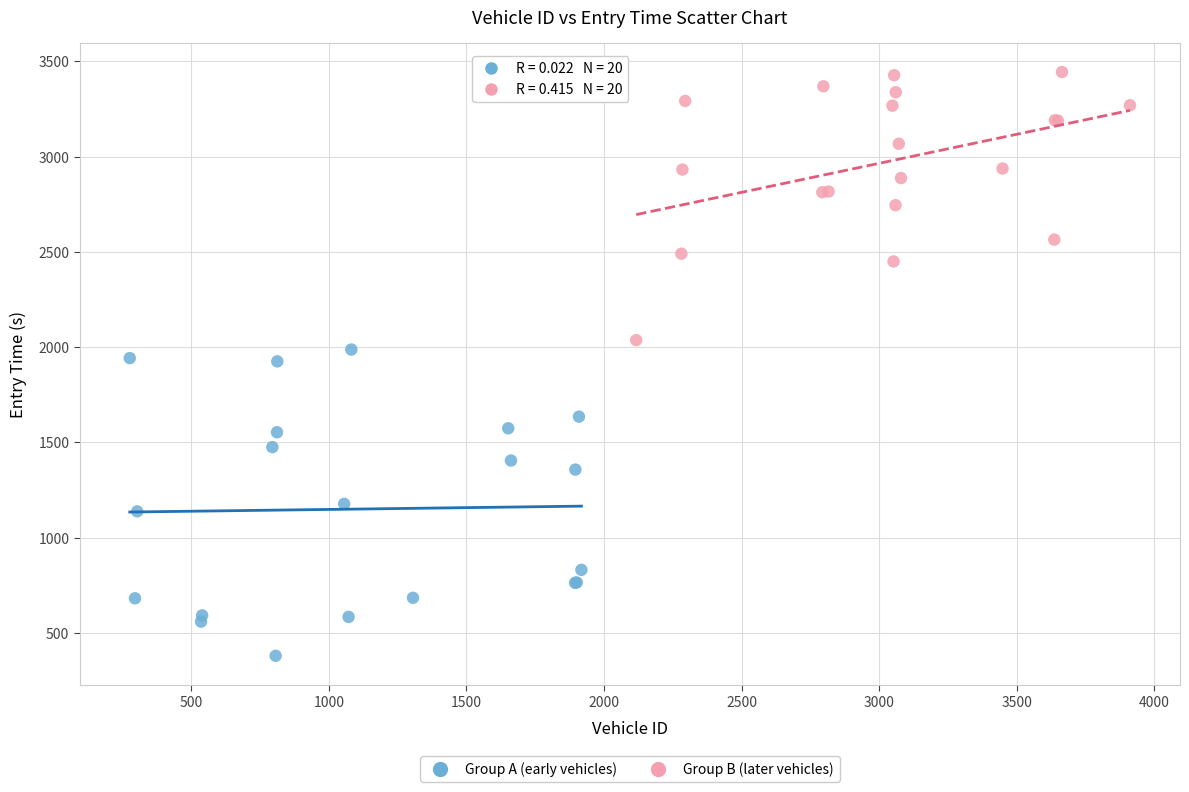

Which series contains the lowest Y value?

Group A (early vehicles)